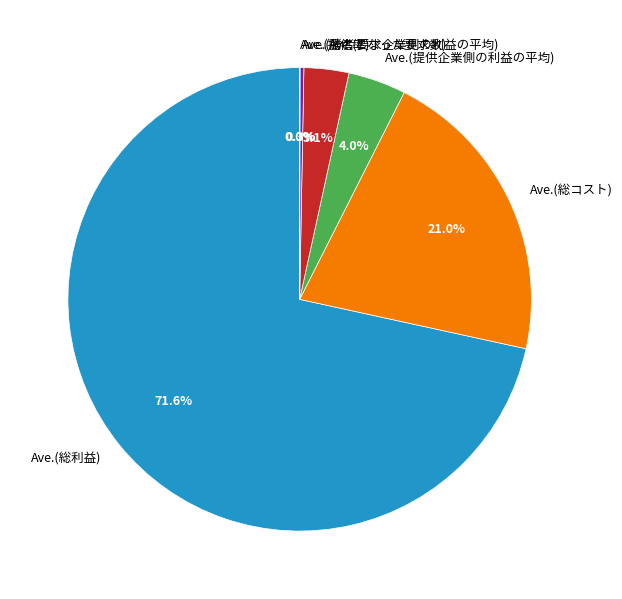

Which slice is the largest?

Ave.(総利益)